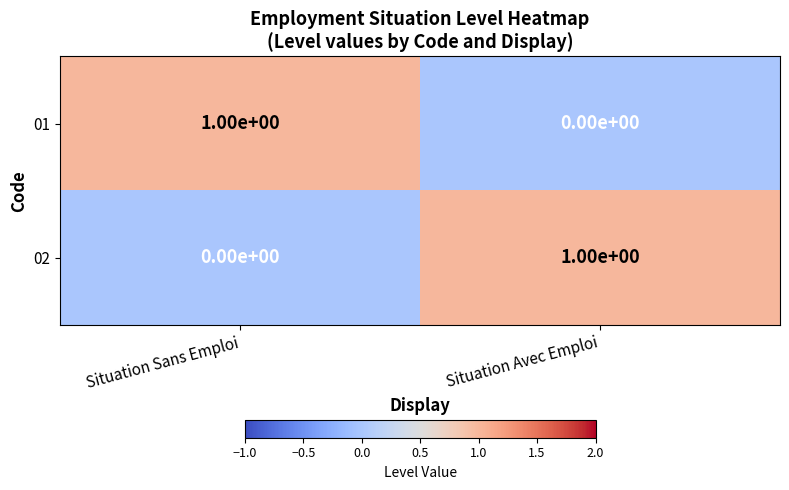

Count the number of categories in the chart.

2